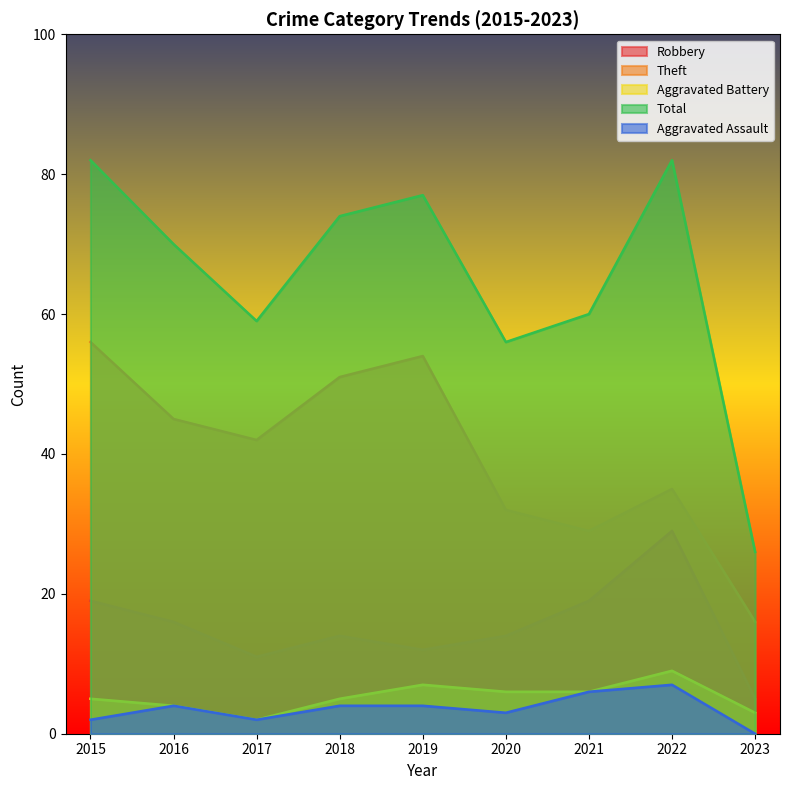

Reading left to right, transcribe all the data shown in this chart.

Robbery: 2015=19	2016=16	2017=11	2018=14	2019=12	2020=14	2021=19	2022=29	2023=5
Theft: 2015=56	2016=45	2017=42	2018=51	2019=54	2020=32	2021=29	2022=35	2023=16
Aggravated Battery: 2015=5	2016=4	2017=2	2018=5	2019=7	2020=6	2021=6	2022=9	2023=3
Total: 2015=82	2016=70	2017=59	2018=74	2019=77	2020=56	2021=60	2022=82	2023=26
Aggravated Assault: 2015=2	2016=4	2017=2	2018=4	2019=4	2020=3	2021=6	2022=7	2023=0